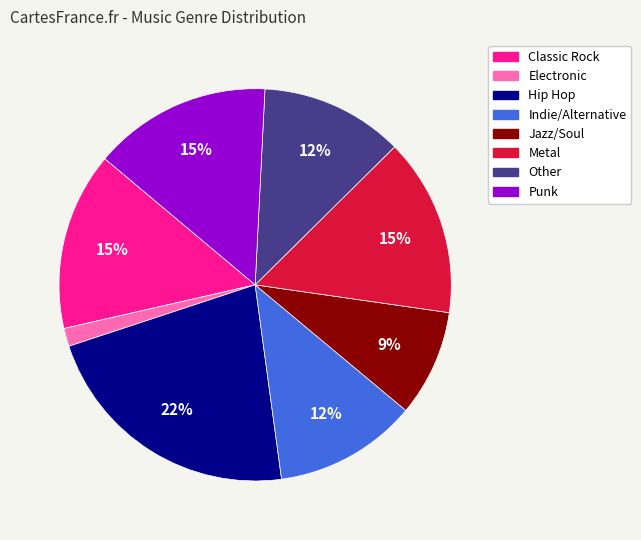

The Hip Hop slice represents 32% of the pie. True or false?

False